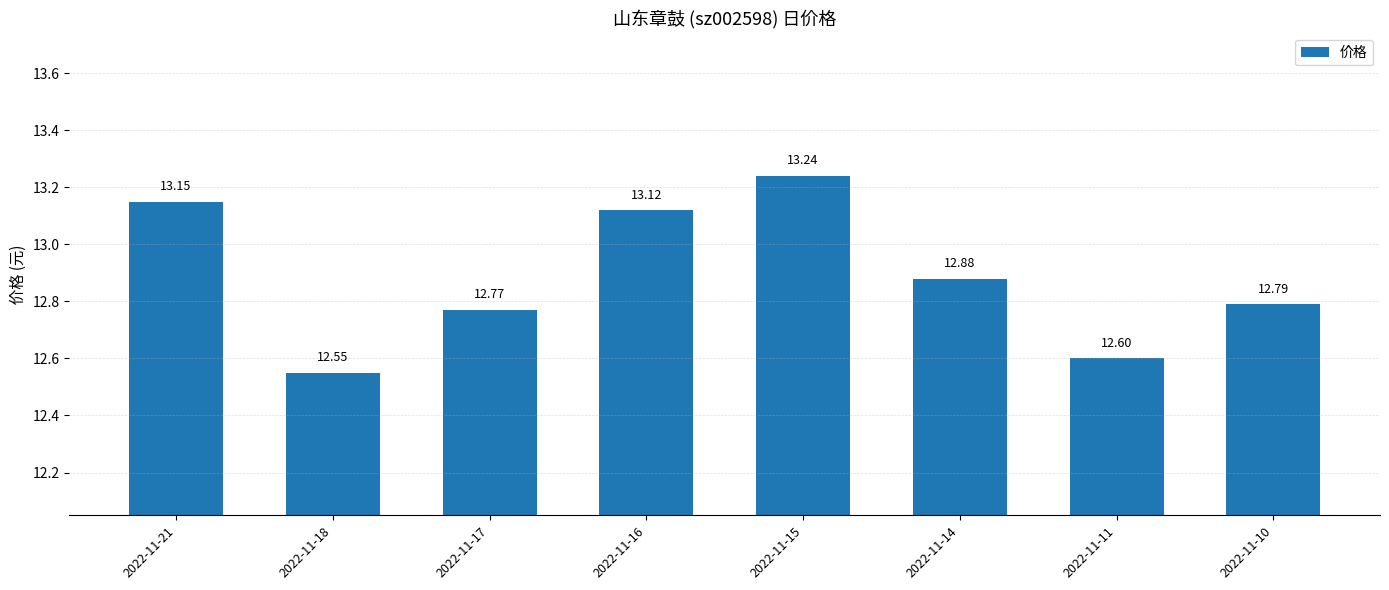

The value at 2022-11-11 is 5.7. True or false?

False